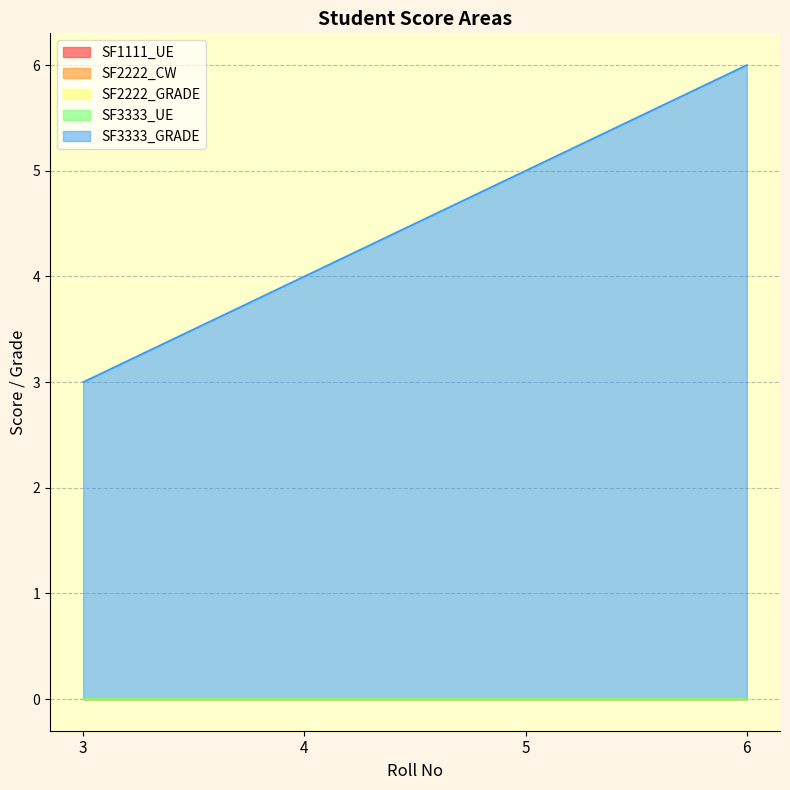

Reading right to left, extract all data points from this chart.

SF1111_UE: 6=0	5=0	4=0	3=0
SF2222_CW: 6=0	5=0	4=0	3=0
SF2222_GRADE: 6=0	5=0	4=0	3=0
SF3333_UE: 6=0	5=0	4=0	3=0
SF3333_GRADE: 6=6	5=5	4=4	3=3